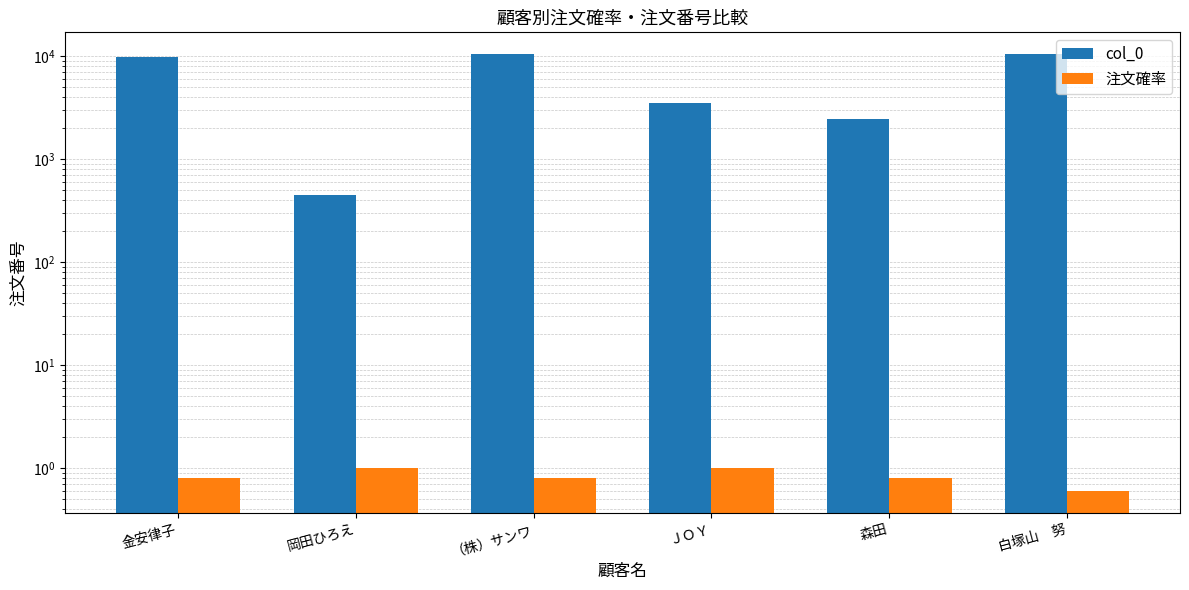

What are all the series names shown in the legend?

col_0, 注文確率